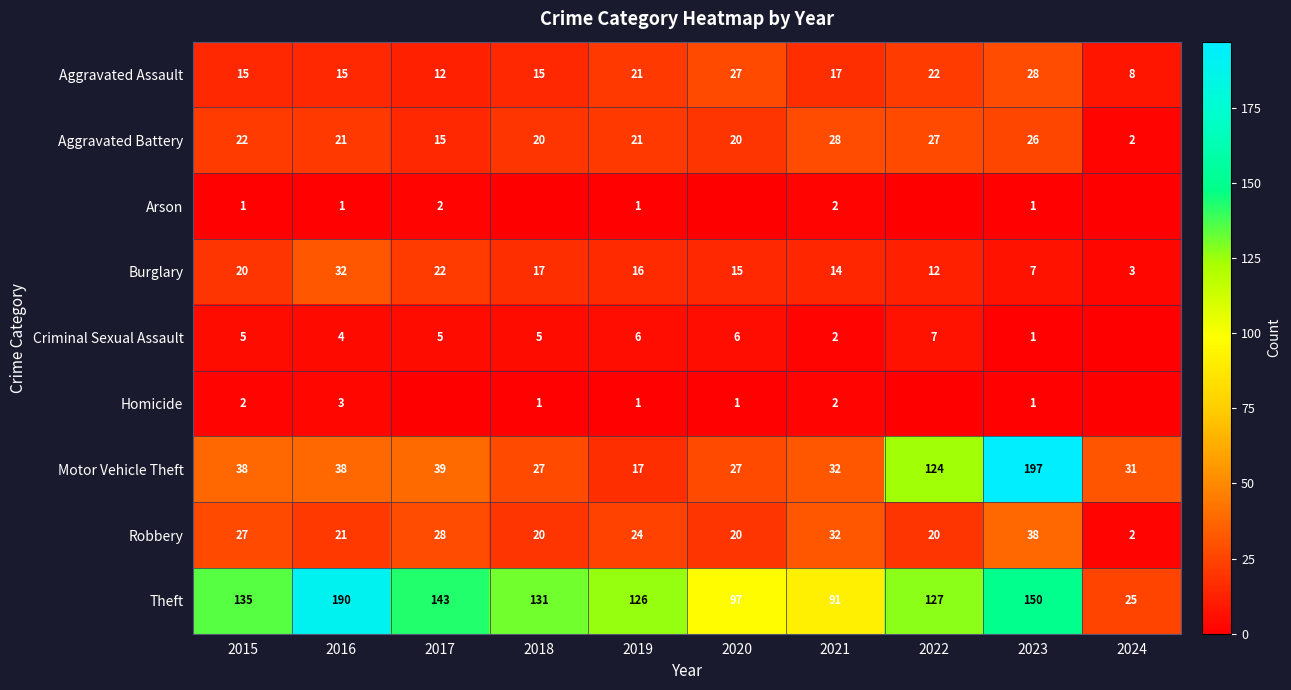

Read the Robbery value at 2018, to the nearest 5.

20